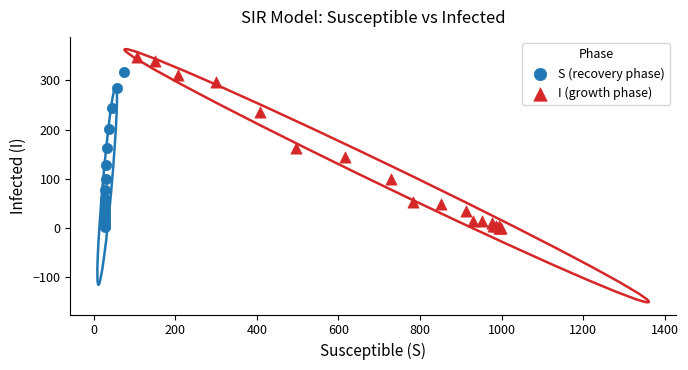

Which series contains the highest Y value?

I (growth phase)